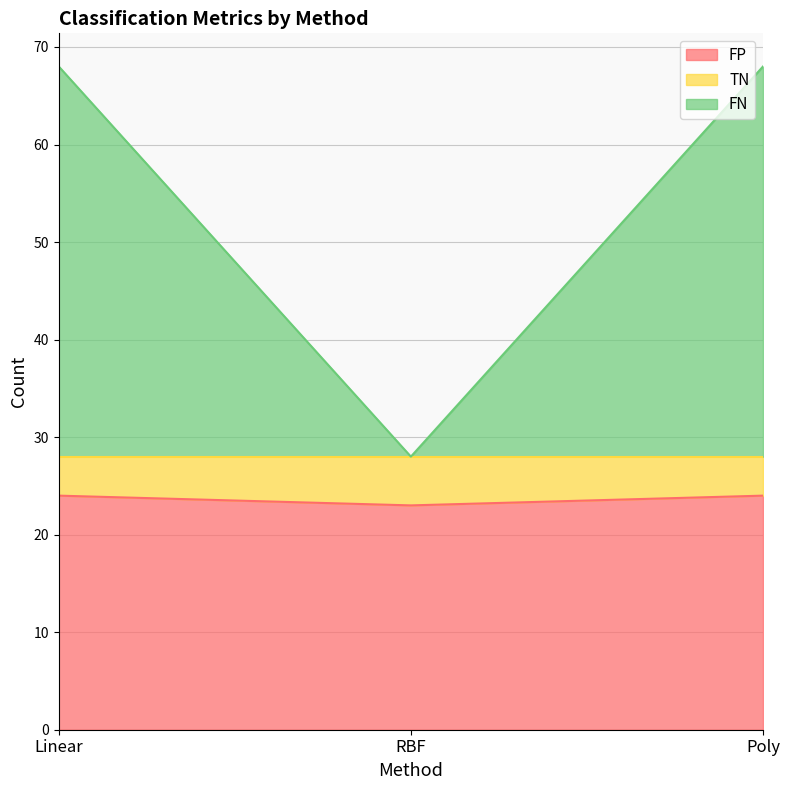

Which category has the lowest value in the FN series?

RBF